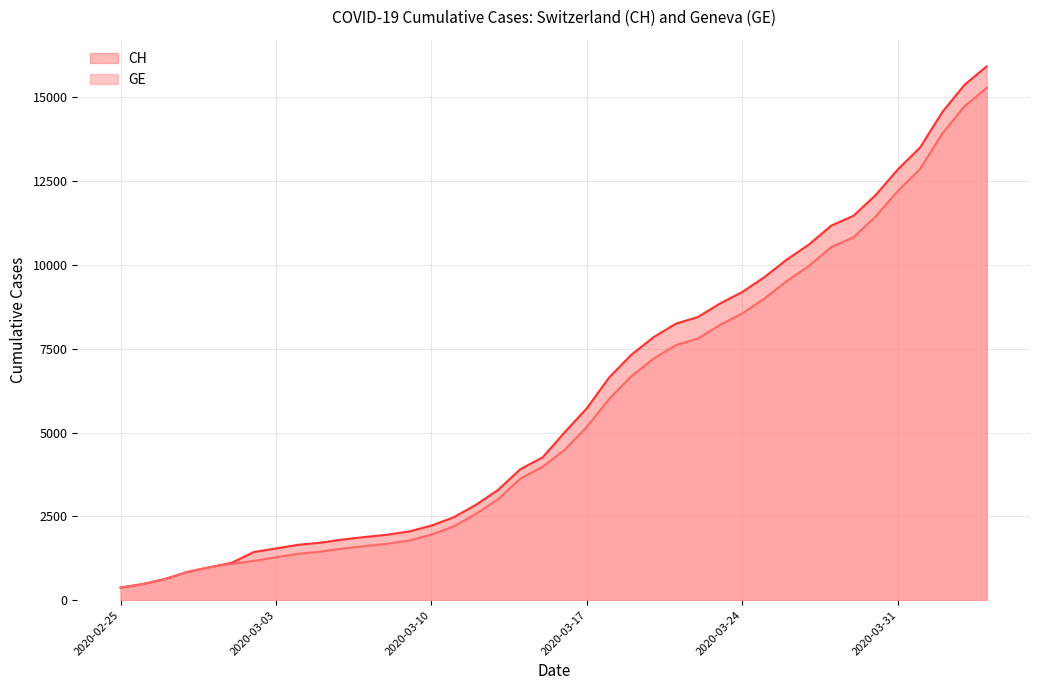

Reading left to right, transcribe all the data shown in this chart.

CH: 2020-02-25=375	2020-02-26=479	2020-02-27=630	2020-02-28=840	2020-02-29=981	2020-03-01=1113	2020-03-02=1436	2020-03-03=1544	2020-03-04=1652	2020-03-05=1715	2020-03-06=1809	2020-03-07=1885	2020-03-08=1952	2020-03-09=2051	2020-03-10=2226	2020-03-11=2472	2020-03-12=2845	2020-03-13=3291	2020-03-14=3908	2020-03-15=4259	2020-03-16=5012	2020-03-17=5731	2020-03-18=6644	2020-03-19=7323	2020-03-20=7847	2020-03-21=8249	2020-03-22=8449	2020-03-23=8855	2020-03-24=9196	2020-03-25=9642	2020-03-26=10162	2020-03-27=10613	2020-03-28=11175	2020-03-29=11467	2020-03-30=12086	2020-03-31=12852	2020-04-01=13505	2020-04-02=14561	2020-04-03=15375	2020-04-04=15926
GE: 2020-02-25=375	2020-02-26=479	2020-02-27=630	2020-02-28=840	2020-02-29=981	2020-03-01=1083	2020-03-02=1171	2020-03-03=1278	2020-03-04=1384	2020-03-05=1447	2020-03-06=1538	2020-03-07=1614	2020-03-08=1681	2020-03-09=1780	2020-03-10=1955	2020-03-11=2201	2020-03-12=2574	2020-03-13=3010	2020-03-14=3627	2020-03-15=3978	2020-03-16=4485	2020-03-17=5174	2020-03-18=6002	2020-03-19=6681	2020-03-20=7205	2020-03-21=7607	2020-03-22=7807	2020-03-23=8213	2020-03-24=8554	2020-03-25=9000	2020-03-26=9520	2020-03-27=9971	2020-03-28=10533	2020-03-29=10825	2020-03-30=11444	2020-03-31=12210	2020-04-01=12863	2020-04-02=13919	2020-04-03=14733	2020-04-04=15284